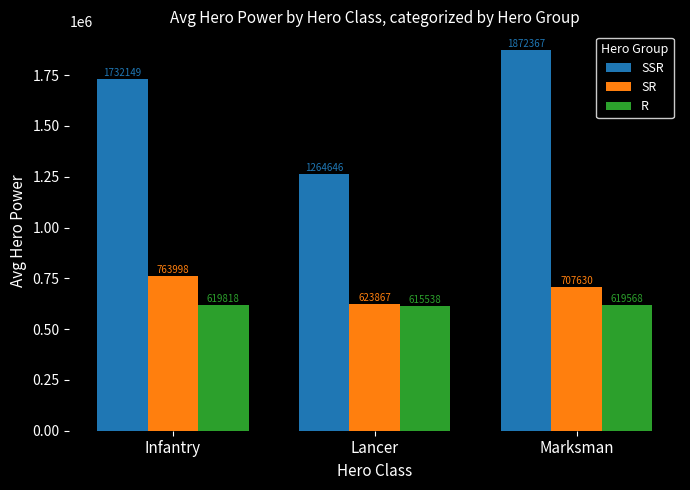

How many data points does each series have?

3